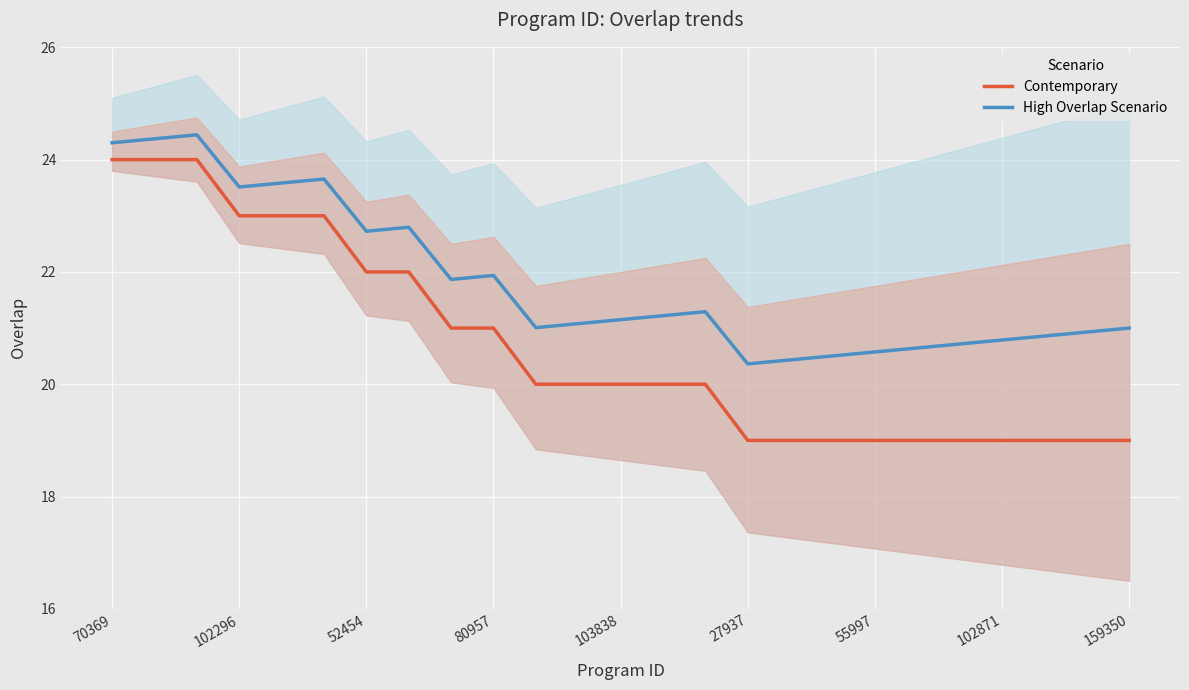

Is it true that Contemporary equals 10.9 at 27937?

False